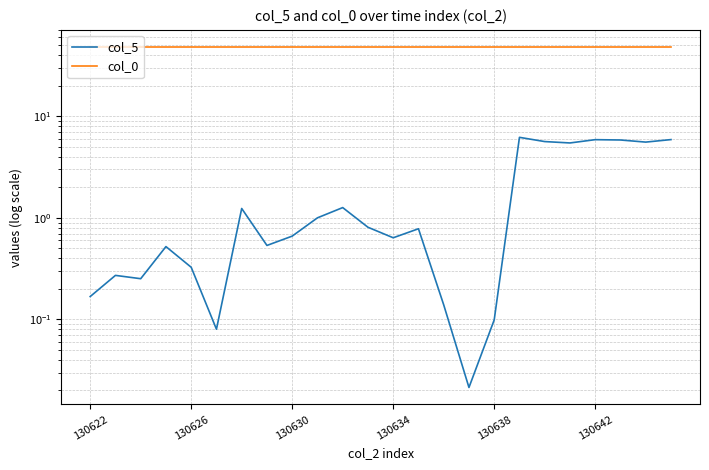

What is the average value of the col_5 series?

2.1